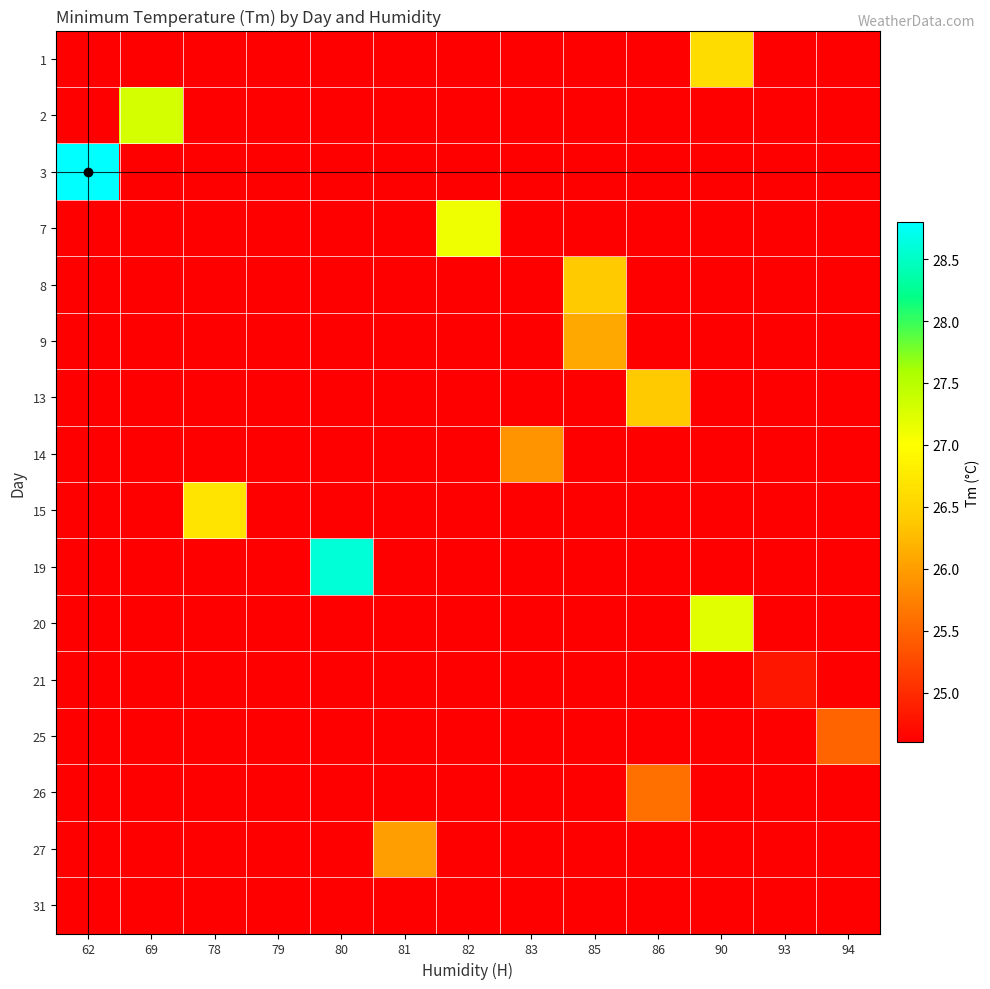

Count the number of categories in the chart.

13